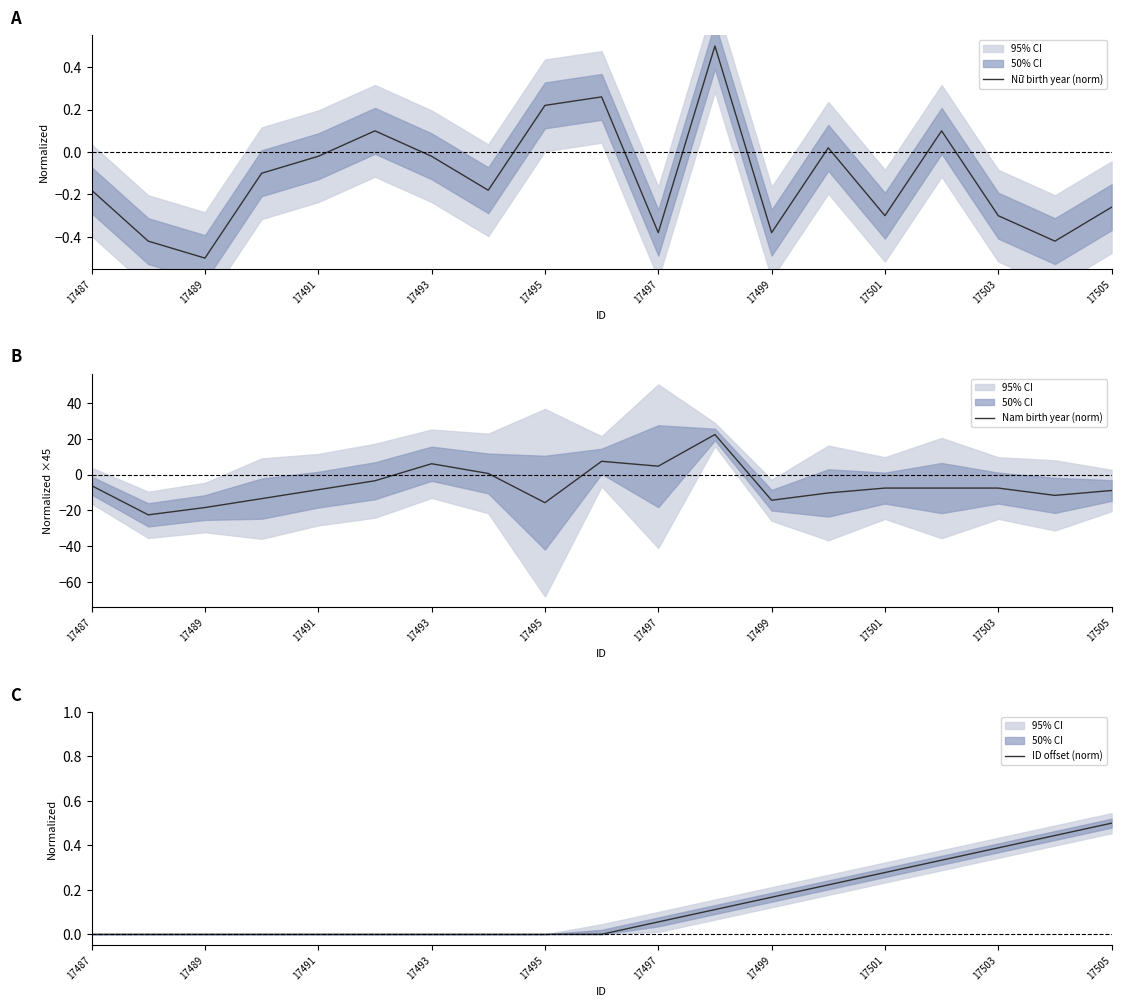

Count the number of categories in the chart.

19